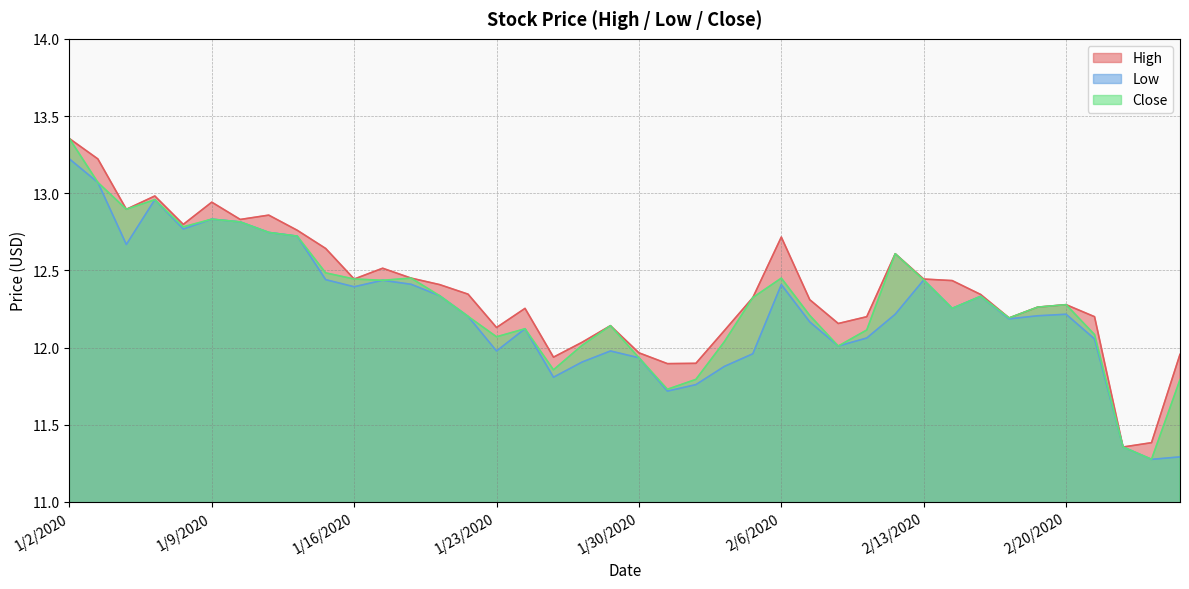

Where does the Close series first go above 12?

1/2/2020